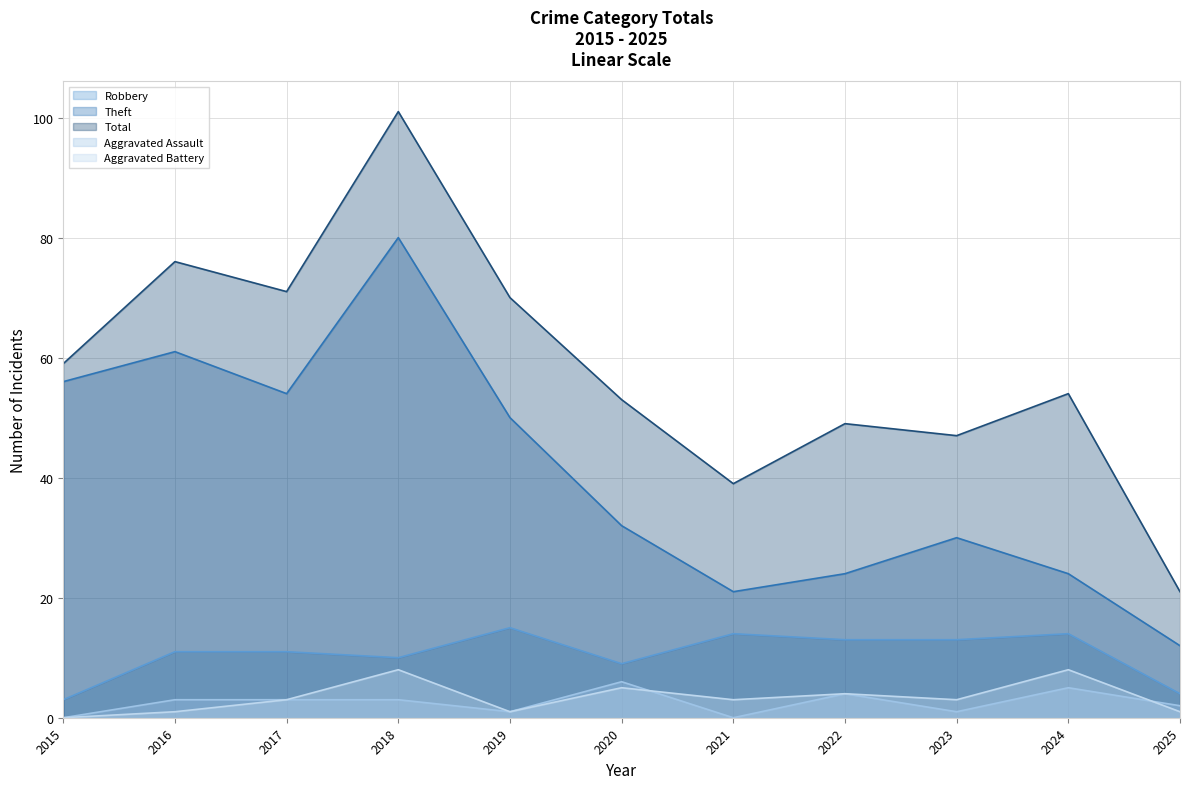

Reading left to right, extract all data points from this chart.

Robbery: 2015=3	2016=11	2017=11	2018=10	2019=15	2020=9	2021=14	2022=13	2023=13	2024=14	2025=4
Theft: 2015=56	2016=61	2017=54	2018=80	2019=50	2020=32	2021=21	2022=24	2023=30	2024=24	2025=12
Total: 2015=59	2016=76	2017=71	2018=101	2019=70	2020=53	2021=39	2022=49	2023=47	2024=54	2025=21
Aggravated Assault: 2015=0	2016=3	2017=3	2018=3	2019=1	2020=6	2021=0	2022=4	2023=1	2024=5	2025=2
Aggravated Battery: 2015=0	2016=1	2017=3	2018=8	2019=1	2020=5	2021=3	2022=4	2023=3	2024=8	2025=1